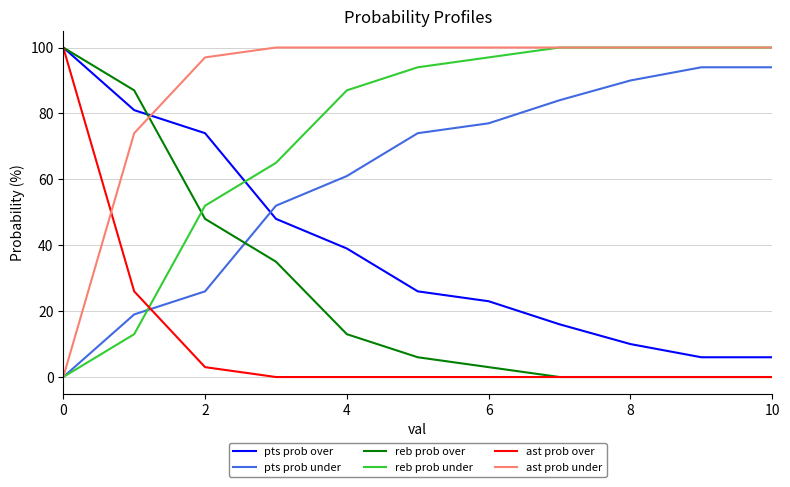

Which series has the largest total across all categories?

ast prob under